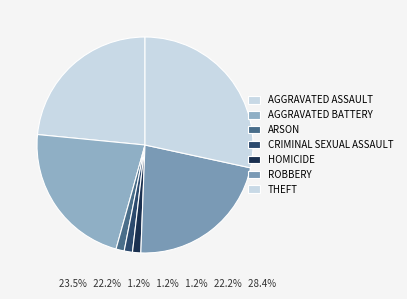

How many slices are in this pie chart?

7